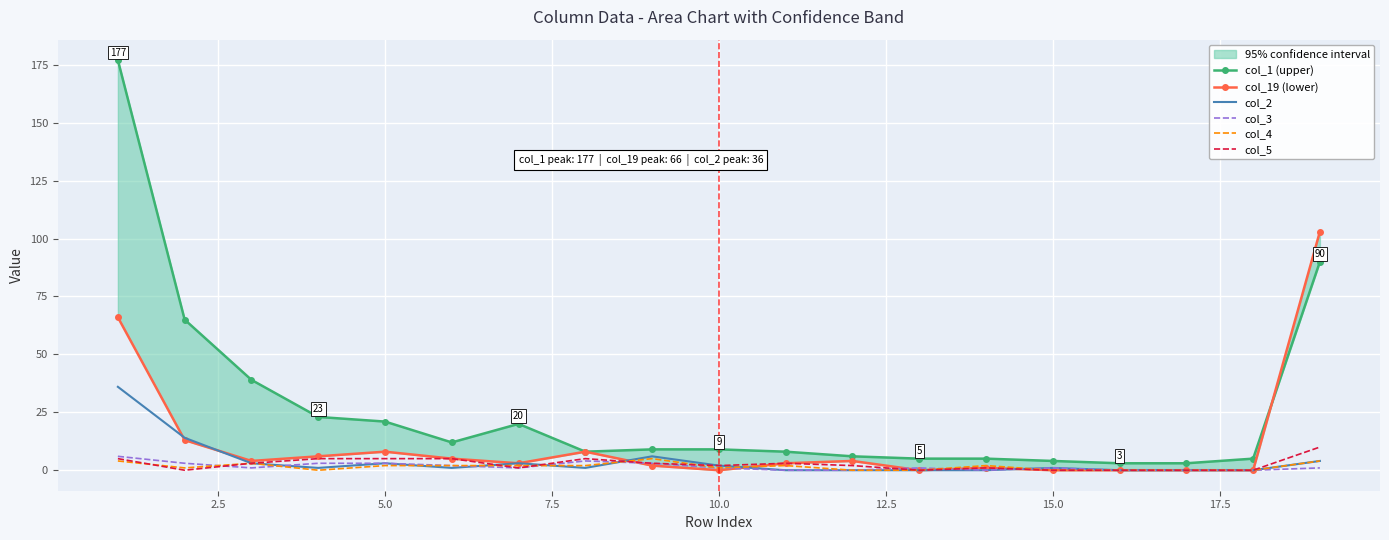

What is the difference between the highest and lowest values at 2.5?

65